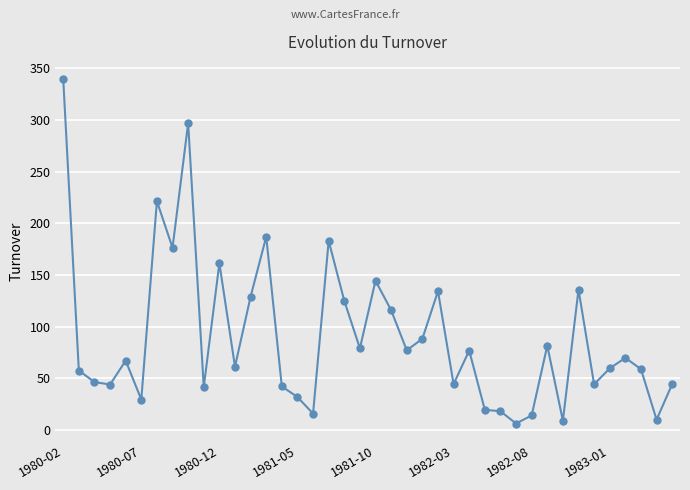

What is the maximum value shown in the chart?

339.4